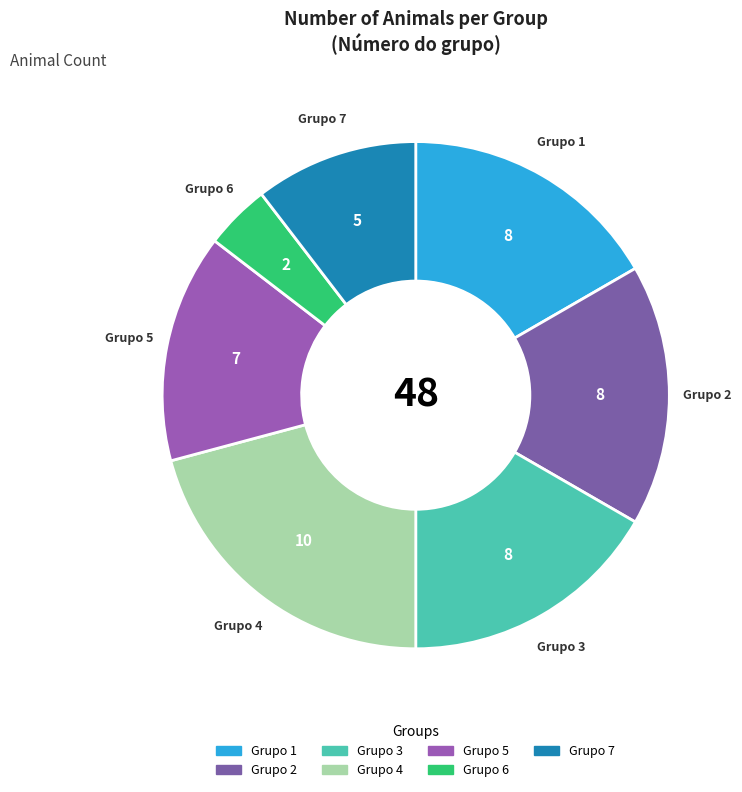

How many slices are in this pie chart?

7